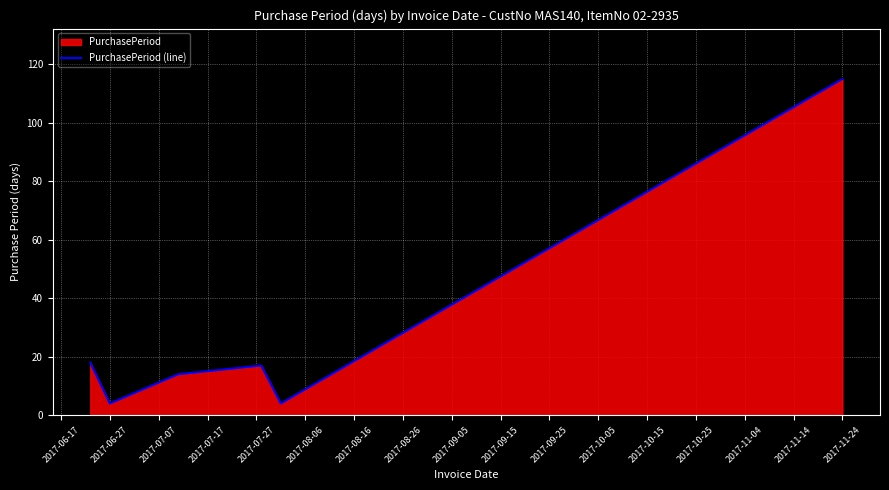

How many data points are less than 17?

3